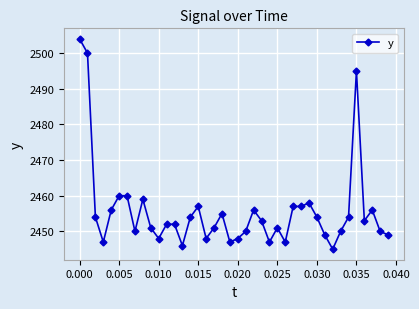

What is the smallest value displayed?

2445